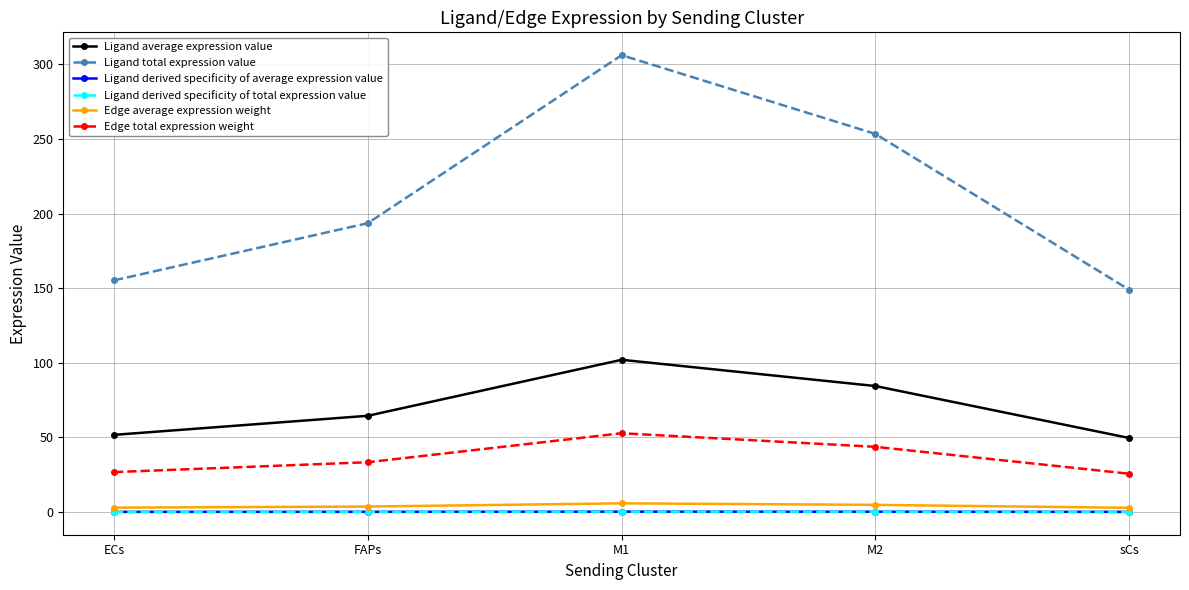

Reading right to left, list all the values displayed in this chart.

Ligand average expression value: sCs=49.6	M2=84.5	M1=102.0	FAPs=64.5	ECs=51.7
Ligand total expression value: sCs=148.9	M2=253.4	M1=306.1	FAPs=193.6	ECs=155.2
Ligand derived specificity of average expression value: sCs=0.1	M2=0.2	M1=0.3	FAPs=0.2	ECs=0.1
Ligand derived specificity of total expression value: sCs=0.1	M2=0.2	M1=0.3	FAPs=0.2	ECs=0.1
Edge average expression weight: sCs=2.9	M2=4.9	M1=5.9	FAPs=3.7	ECs=3.0
Edge total expression weight: sCs=25.7	M2=43.7	M1=52.8	FAPs=33.4	ECs=26.8